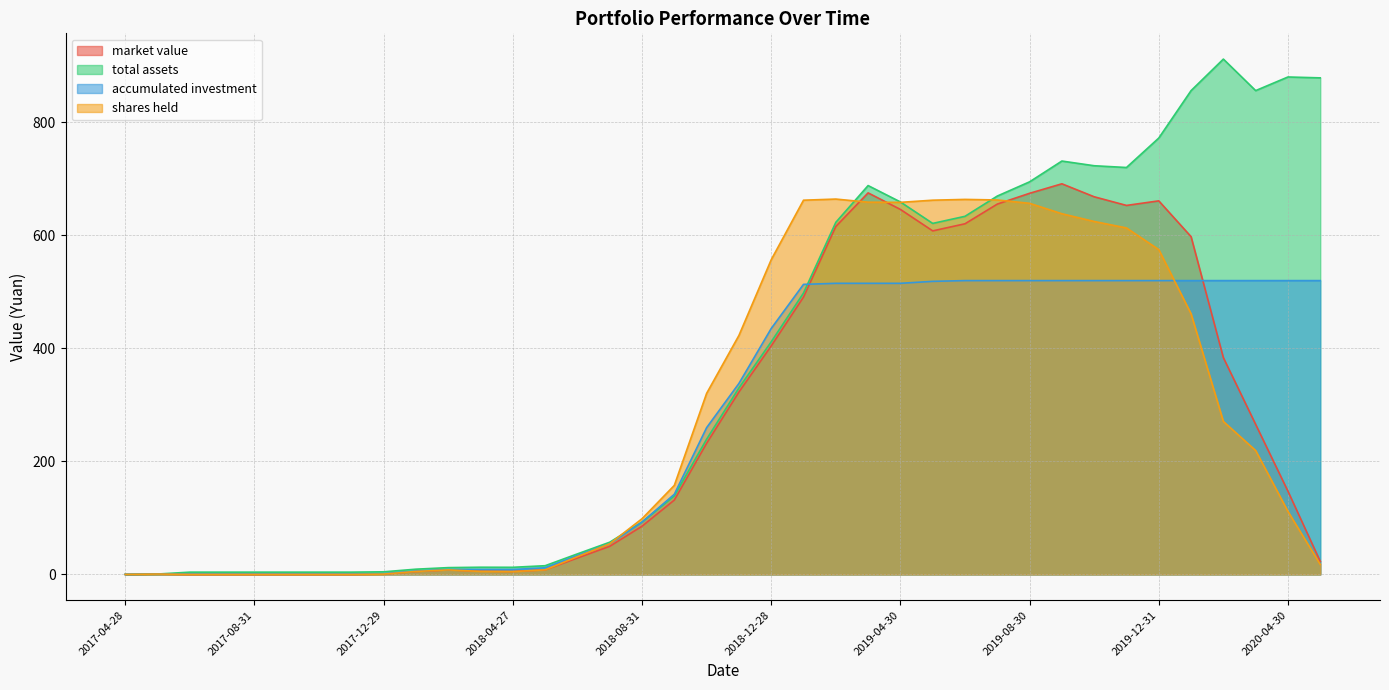

The value of accumulated investment at 2017-12-29 is 1.7. True or false?

False